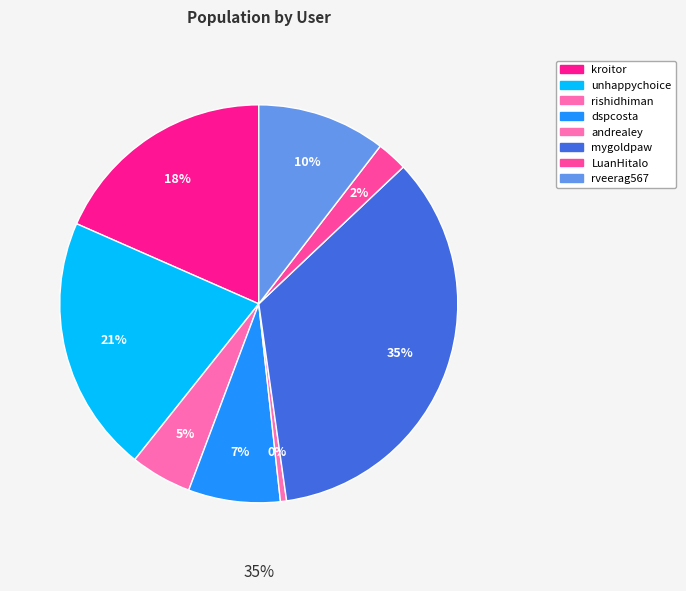

How much of the chart is everything except andrealey?

99.5%